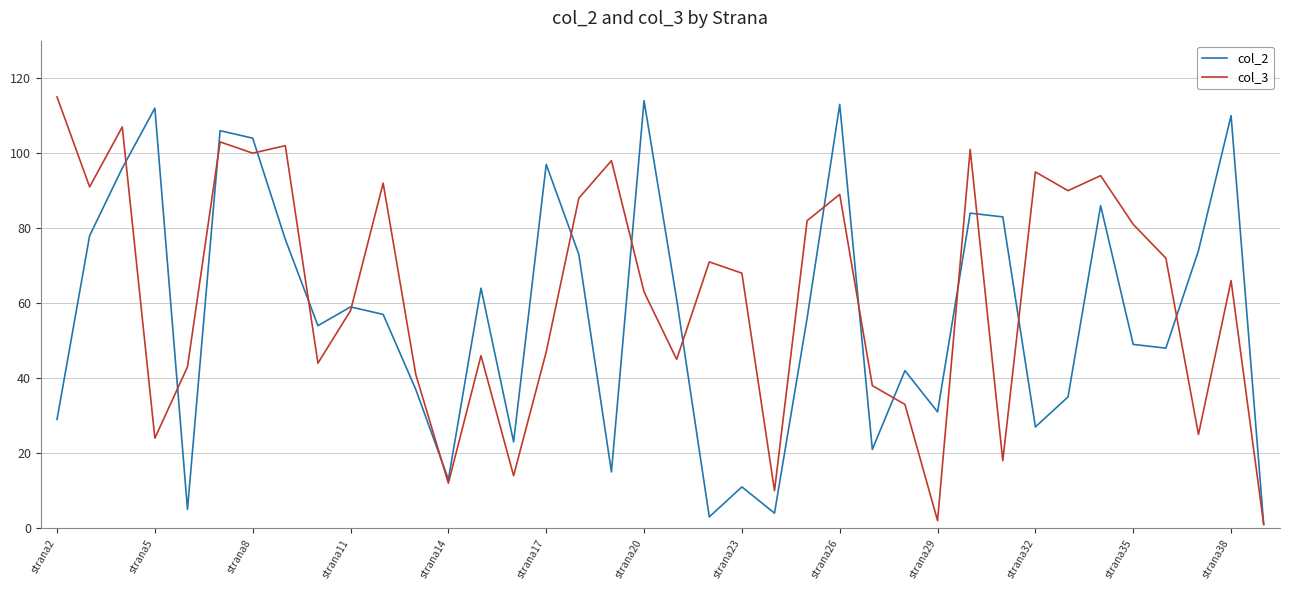

List the series in order of their overall mean, lowest first.

col_2, col_3